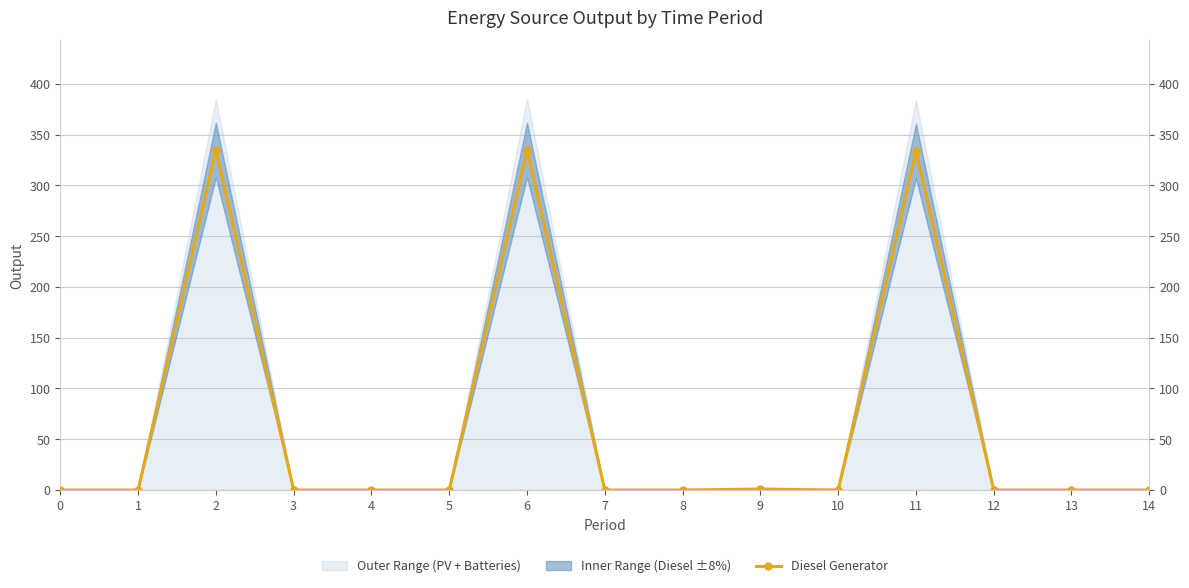

How many positive values are there?

4